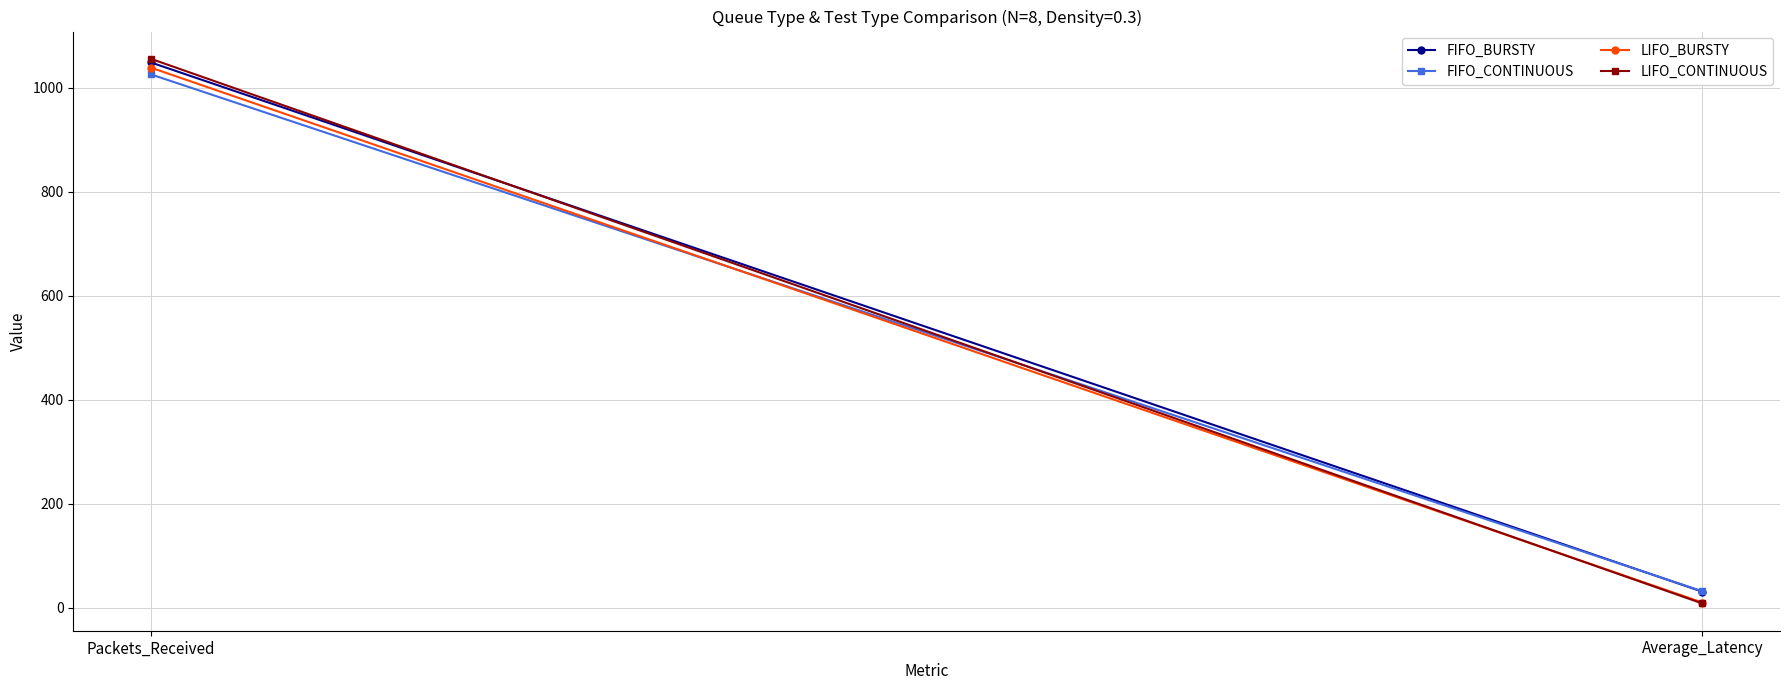

At how many categories does at least one series exceed 950?

1